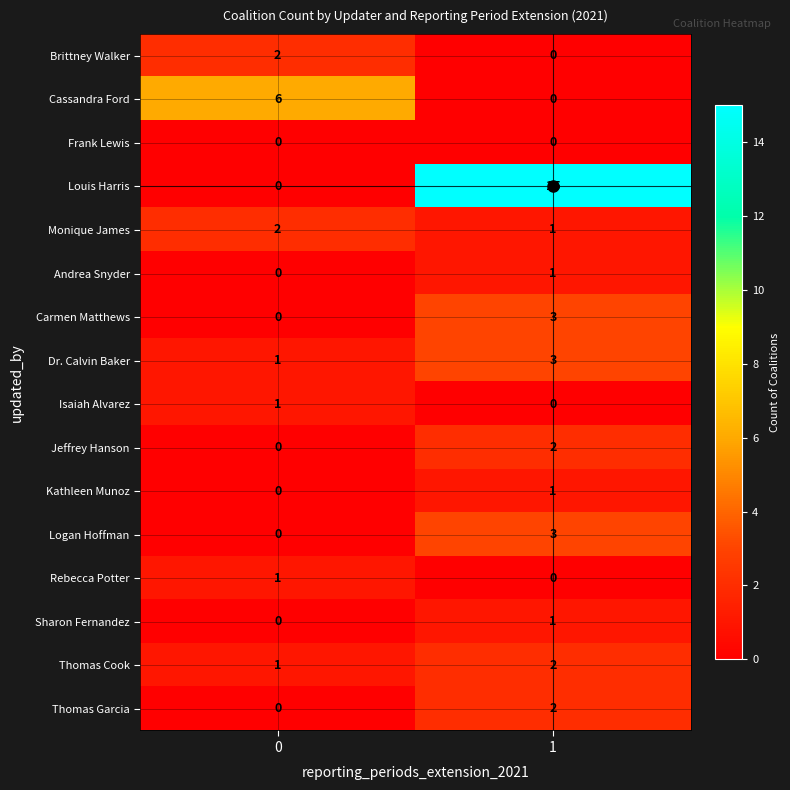

True or false: Louis Harris has a value of 8 at 0.

False